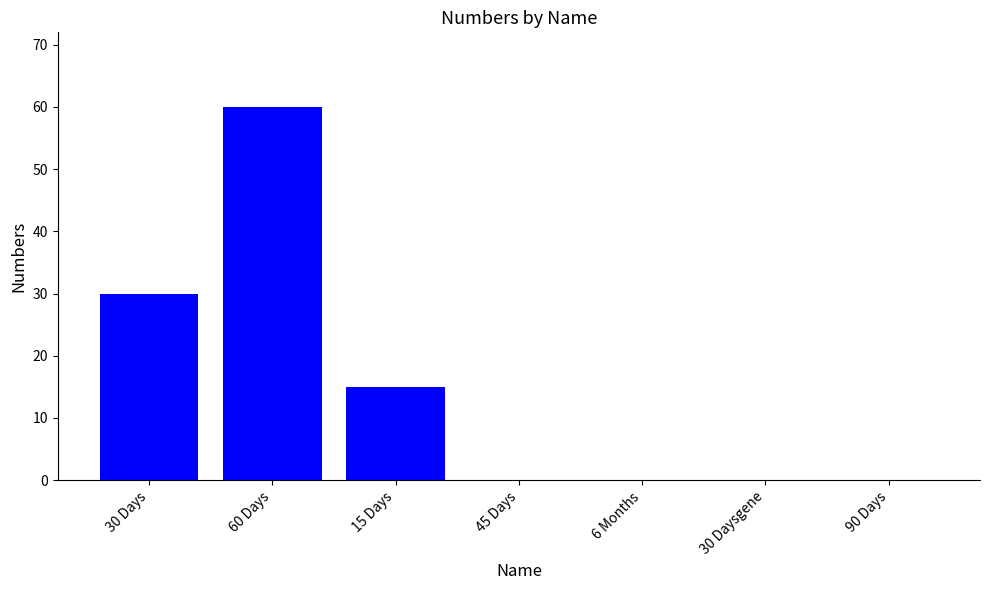

Read the value at 15 Days, to the nearest 5.

15